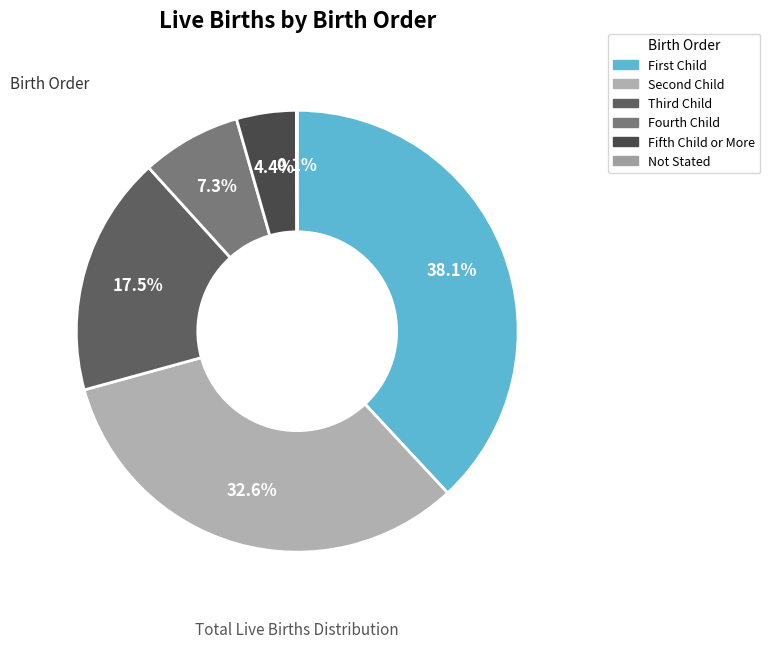

The Fourth Child slice represents 7% of the pie. True or false?

True